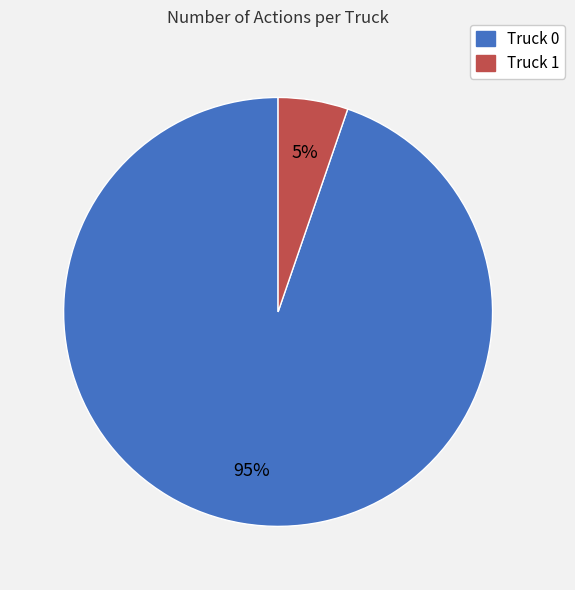

Combined, do Truck 1 and Truck 0 account for over 50%?

Yes